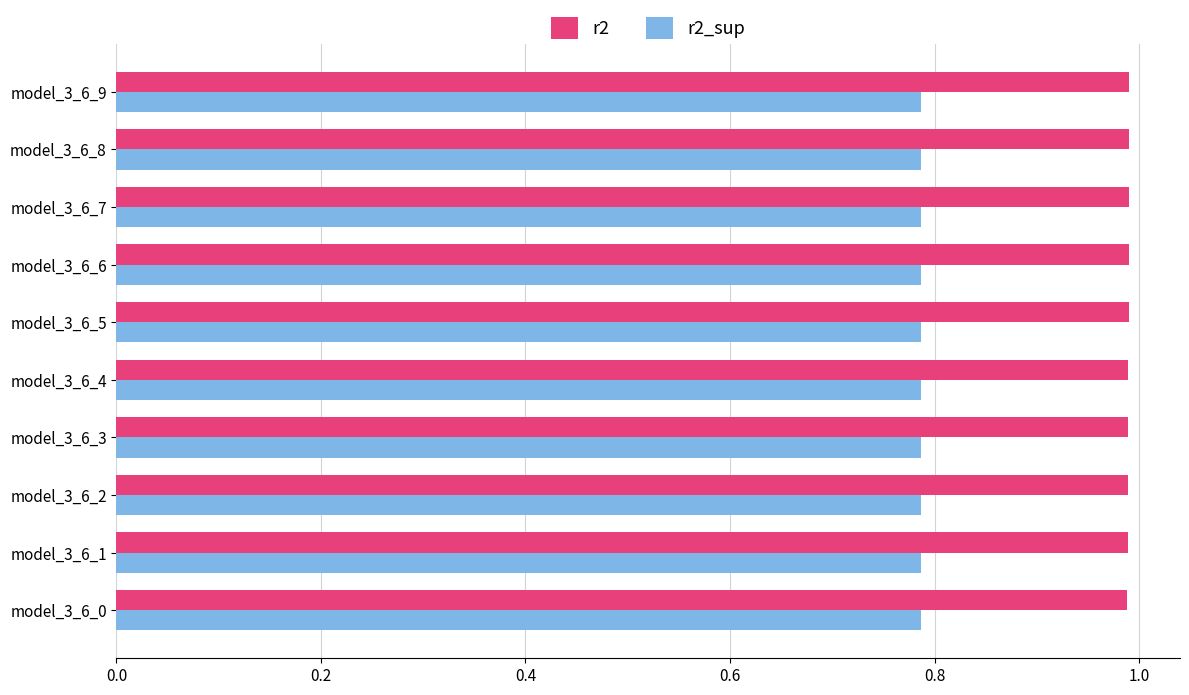

Count the r2 values in the range 0 to 1.

10